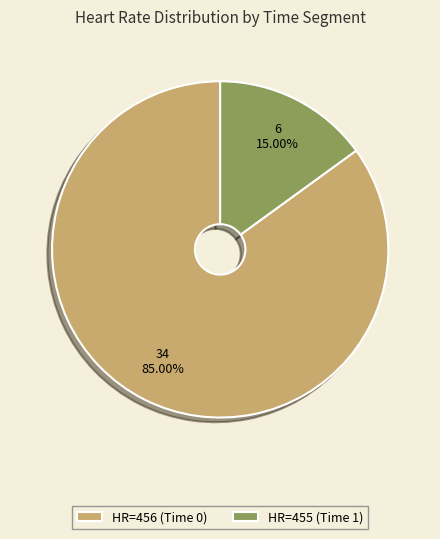

Do HR=456 (Time 0) and HR=455 (Time 1) together represent more than half of the pie?

Yes